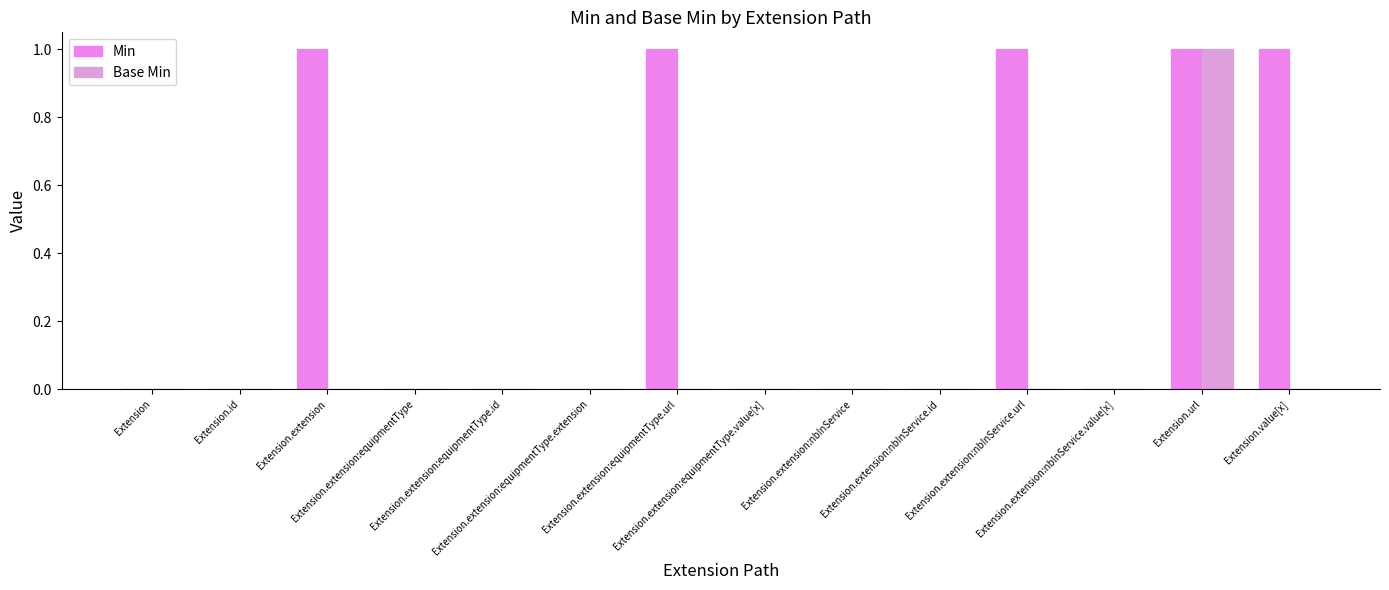

List the series in order of their peak value, lowest first.

Min, Base Min